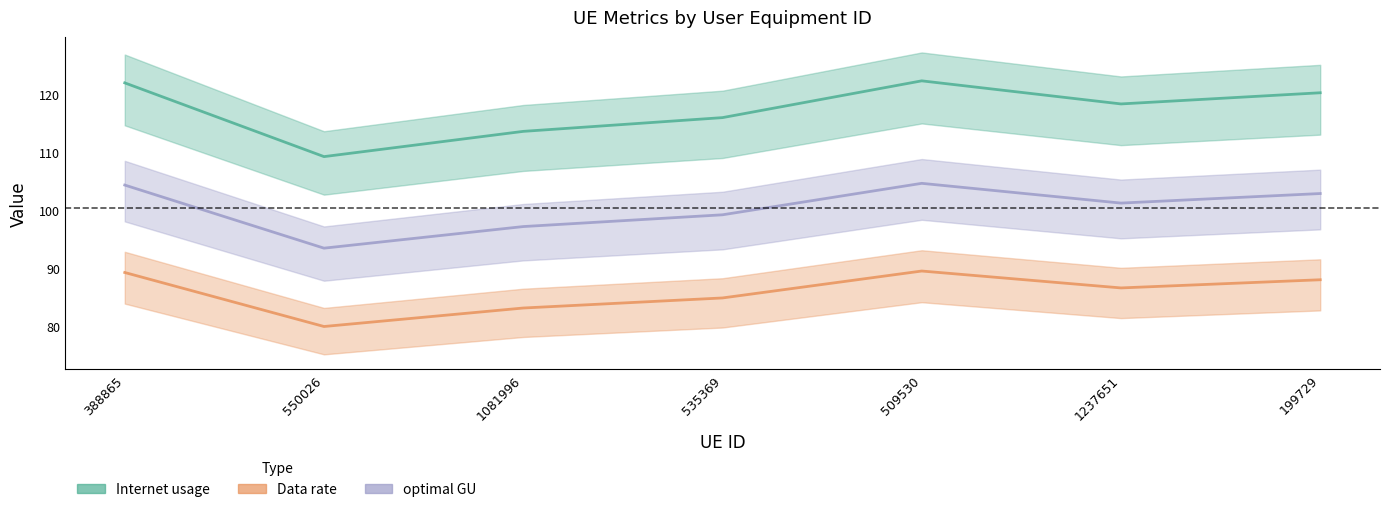

Rank the series by their maximum value, from highest to lowest.

Internet usage, optimal GU, Data rate